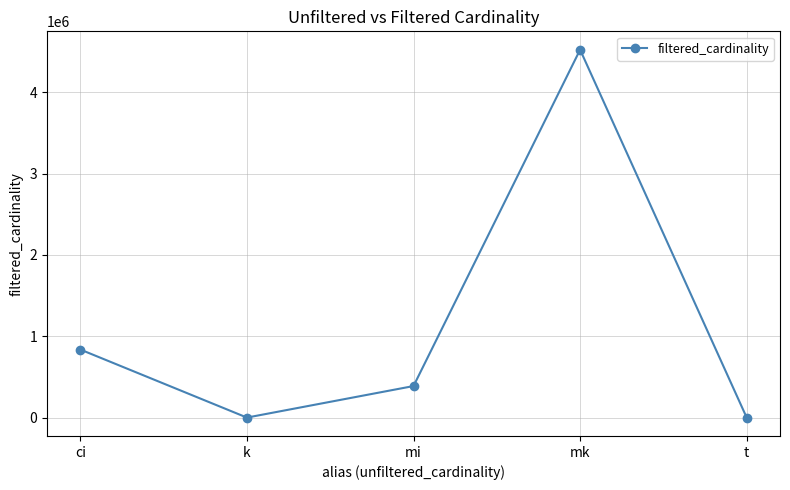

What is the difference between the maximum and minimum values?

4523929